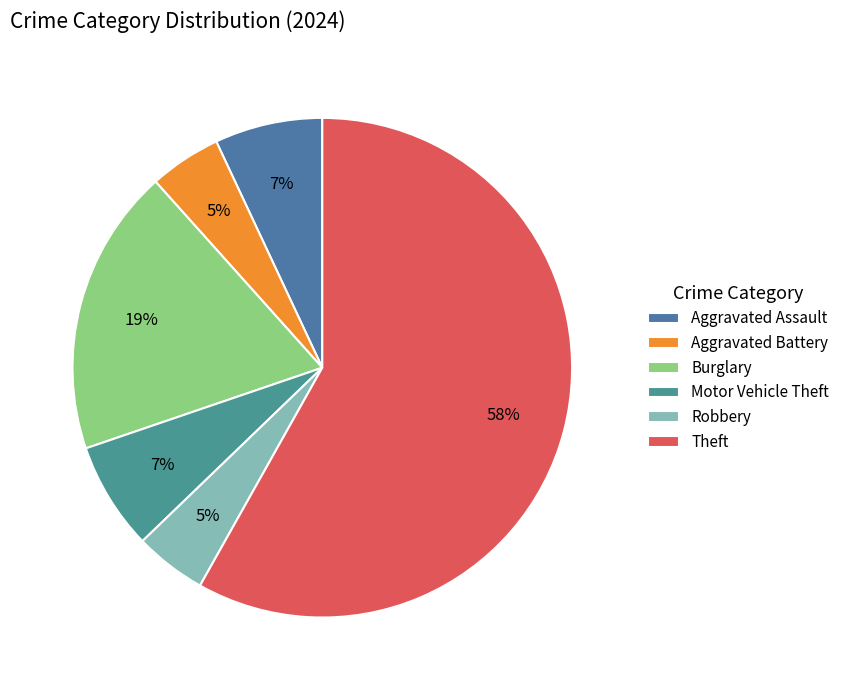

Is it true that Motor Vehicle Theft is 7% of the pie?

True